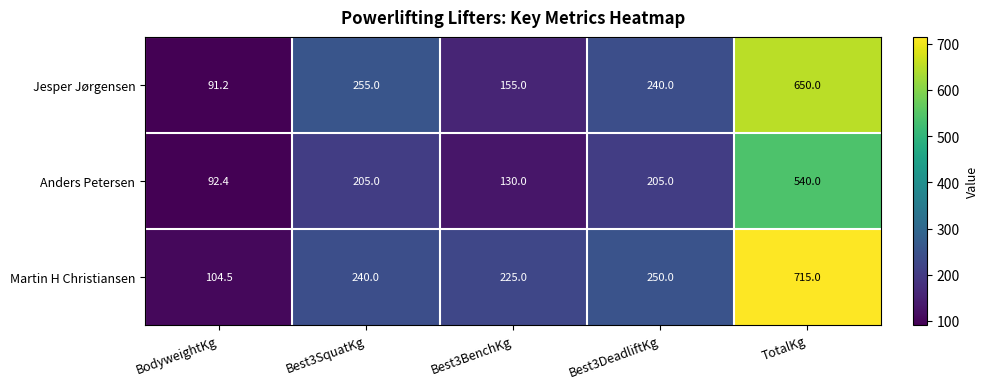

Reading left to right, extract all data points from this chart.

Jesper Jørgensen: BodyweightKg=91.2	Best3SquatKg=255.0	Best3BenchKg=155.0	Best3DeadliftKg=240.0	TotalKg=650.0
Anders Petersen: BodyweightKg=92.4	Best3SquatKg=205.0	Best3BenchKg=130.0	Best3DeadliftKg=205.0	TotalKg=540.0
Martin H Christiansen: BodyweightKg=104.5	Best3SquatKg=240.0	Best3BenchKg=225.0	Best3DeadliftKg=250.0	TotalKg=715.0